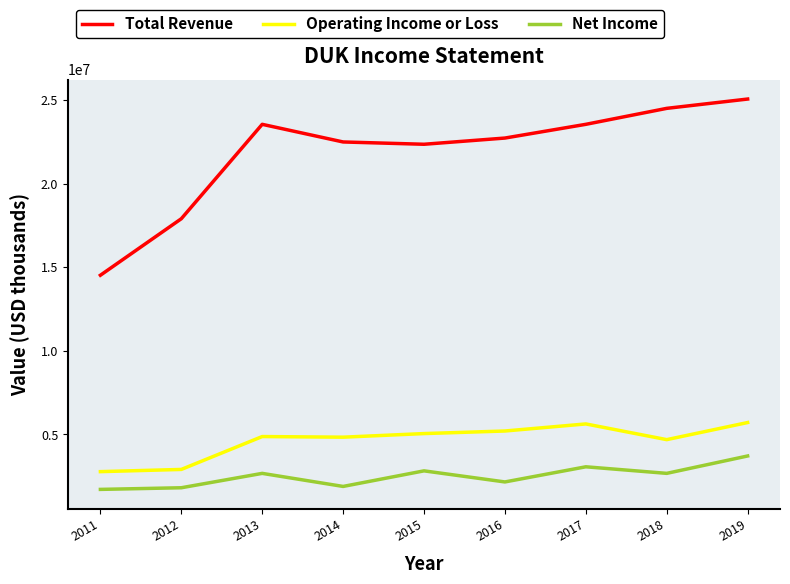

At which category is the sum across all series the highest?

2019